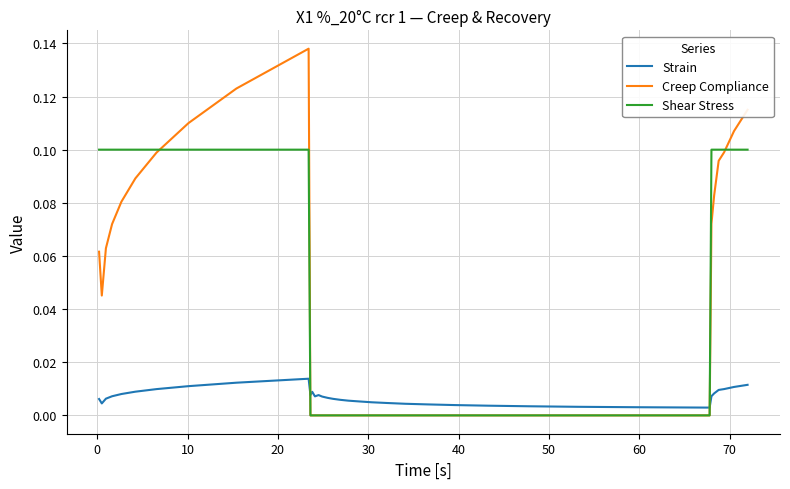

True or false: Shear Stress and Strain intersect in this chart.

True